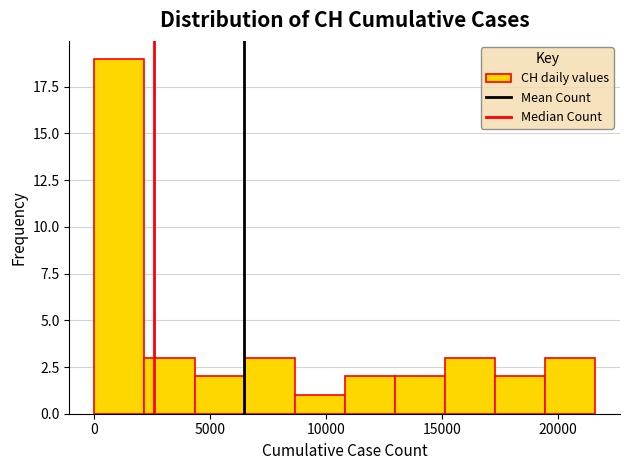

Which range on the x-axis has the tallest bar?

0 to 2000